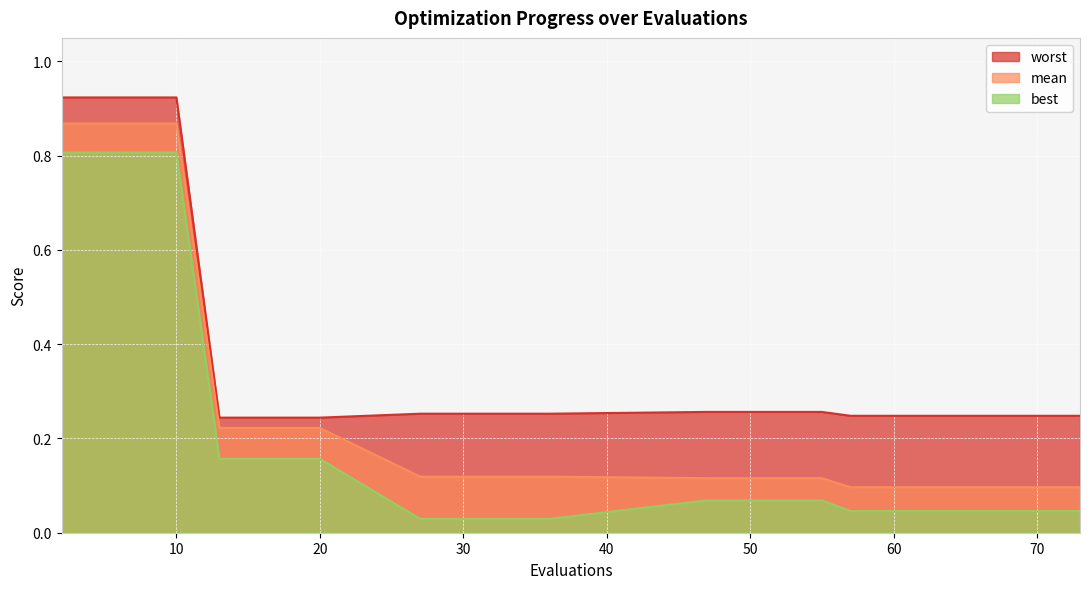

What are all the series names shown in the legend?

worst, mean, best